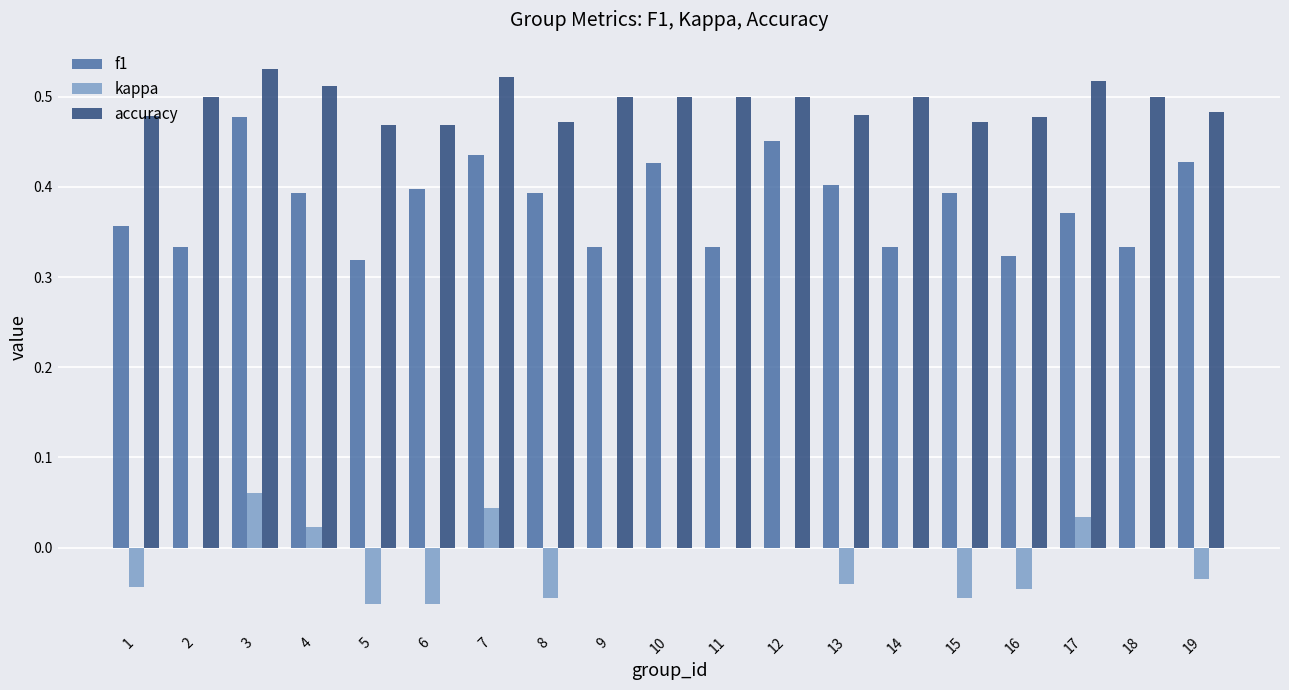

What is the sum of all f1 values?

7.2